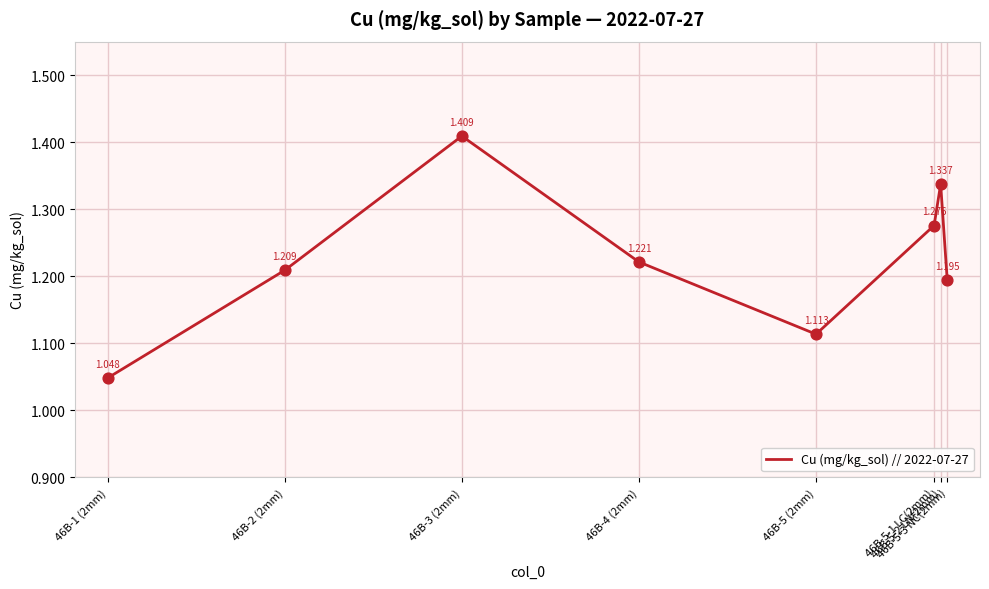

Between 46B-5 (2mm) and 46B-5-3 NC(2mm), which is larger?

46B-5-3 NC(2mm)